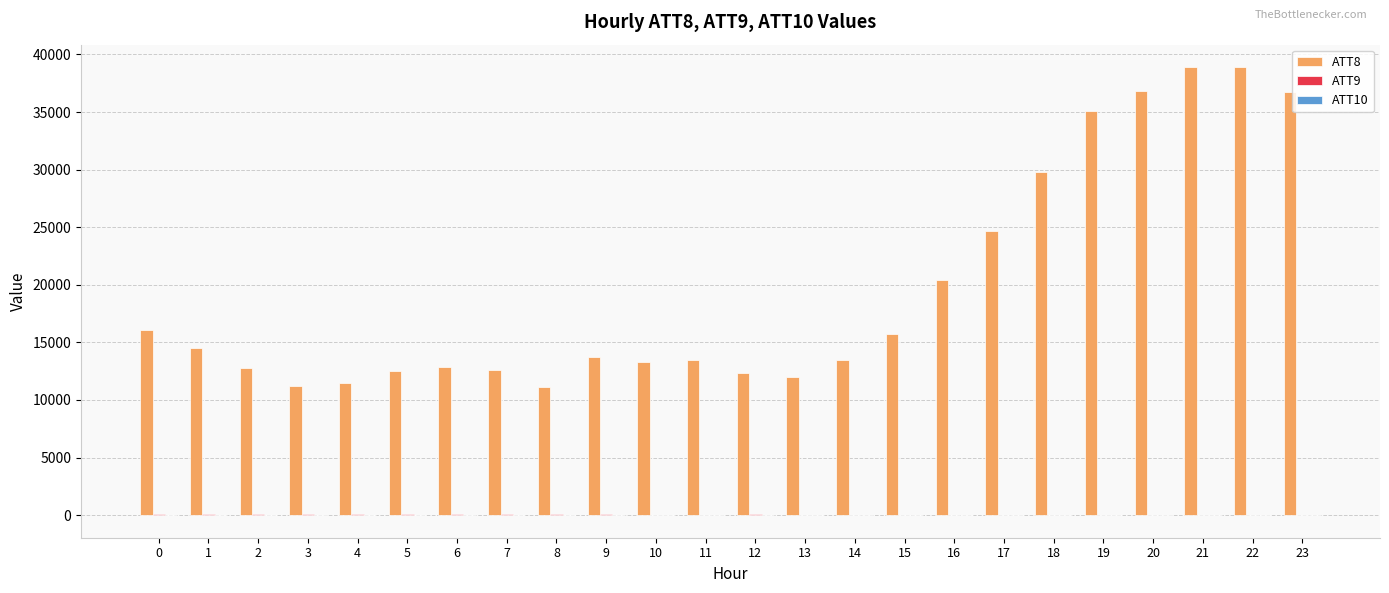

Is it true that ATT8 equals 36700.0 at 23?

True